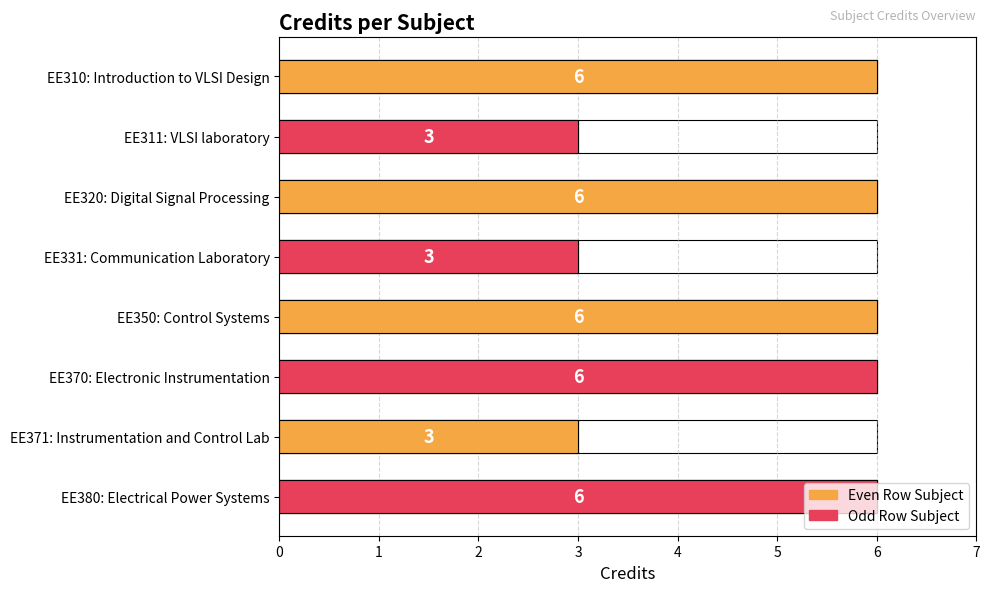

The value at EE380: Electrical Power Systems is 6. True or false?

True